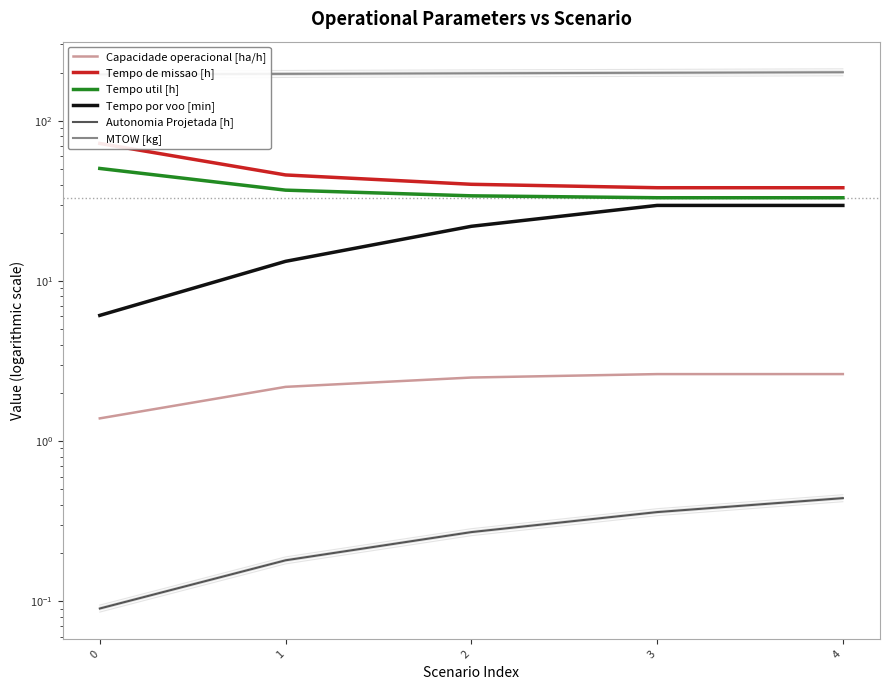

At 4, list the series in order from smallest to largest.

Autonomia Projetada [h], Capacidade operacional [ha/h], Tempo por voo [min], Tempo util [h], Tempo de missao [h], MTOW [kg]